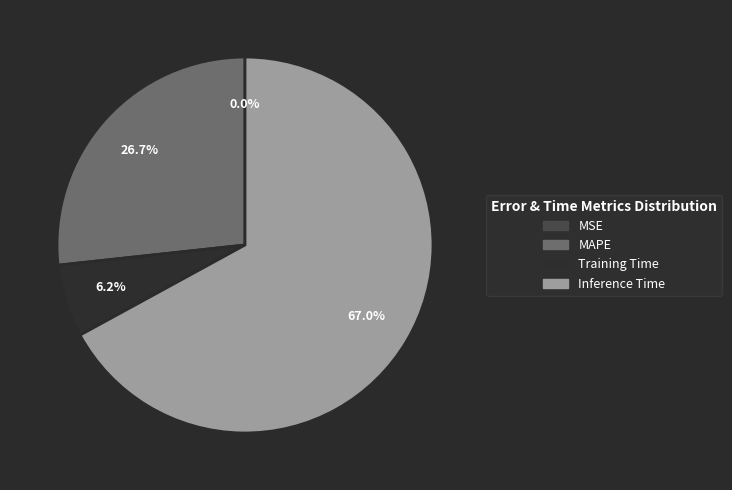

Does Training Time represent more than half of the total?

No